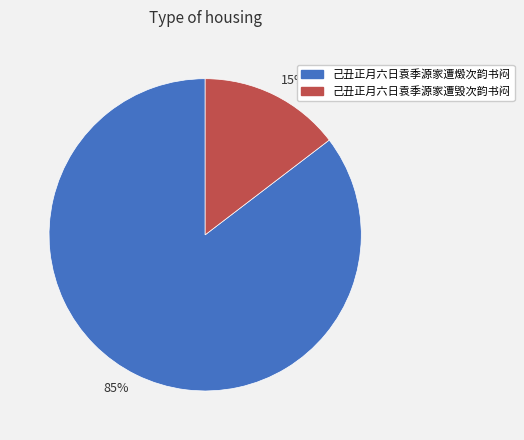

Do 己丑正月六日袁季源家遭毁次韵书闷 and 己丑正月六日袁季源家遭燬次韵书闷 together represent more than half of the pie?

Yes